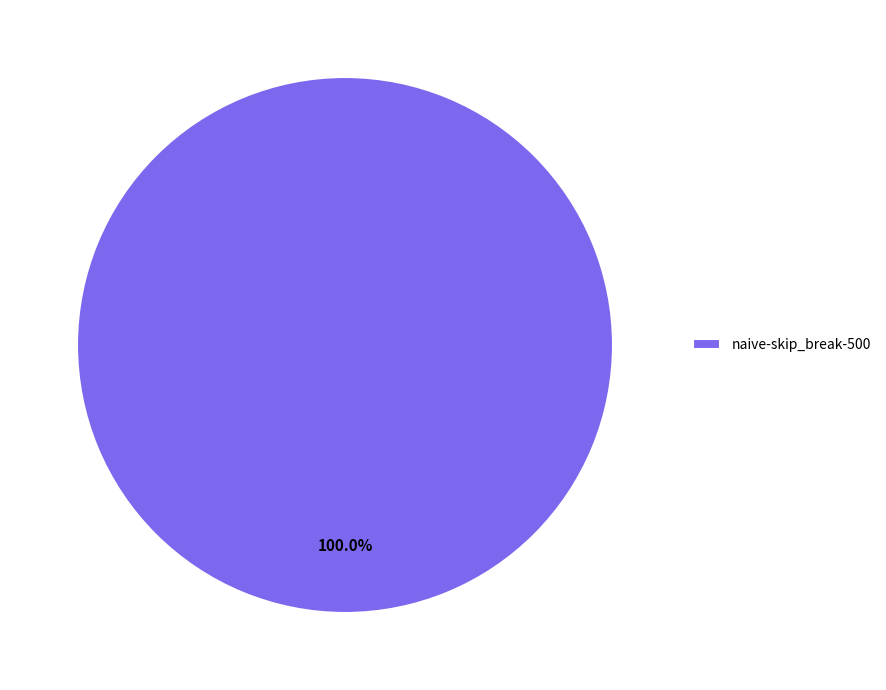

Is there any slice that represents more than half of the pie?

Yes